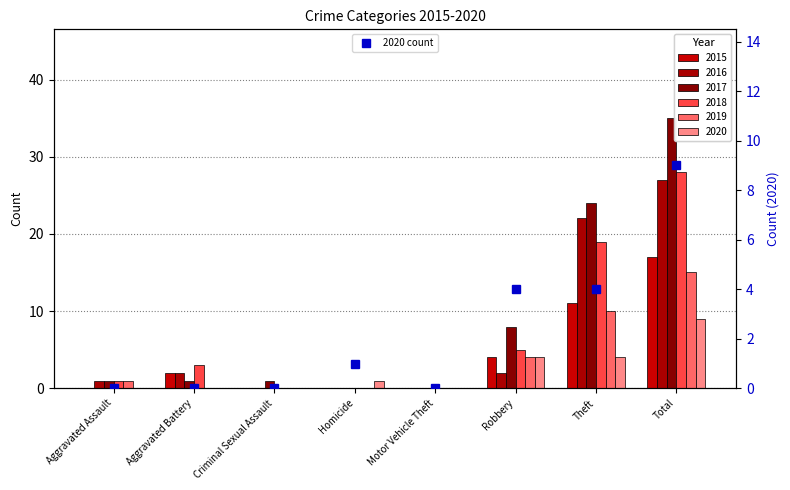

How many values are between 0 and 4?

7